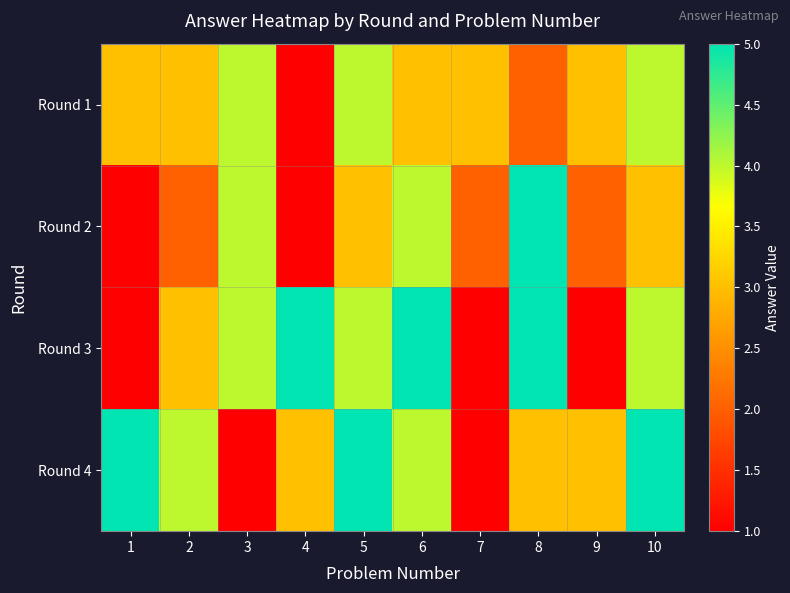

Reading left to right, what are all the values shown in this chart?

Round 1: 1=3	2=3	3=4	4=1	5=4	6=3	7=3	8=2	9=3	10=4
Round 2: 1=1	2=2	3=4	4=1	5=3	6=4	7=2	8=5	9=2	10=3
Round 3: 1=1	2=3	3=4	4=5	5=4	6=5	7=1	8=5	9=1	10=4
Round 4: 1=5	2=4	3=1	4=3	5=5	6=4	7=1	8=3	9=3	10=5